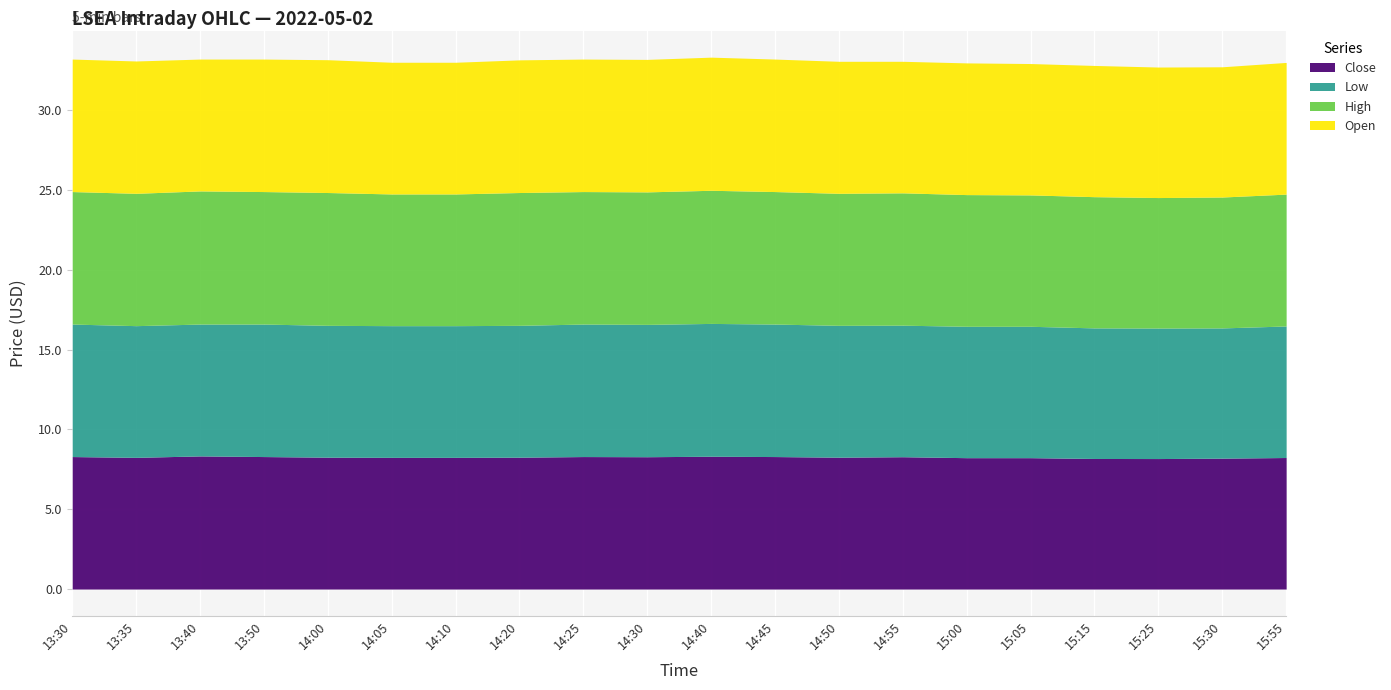

True or false: low has a value of 8.3 at 2022-05-02 13:50.

True